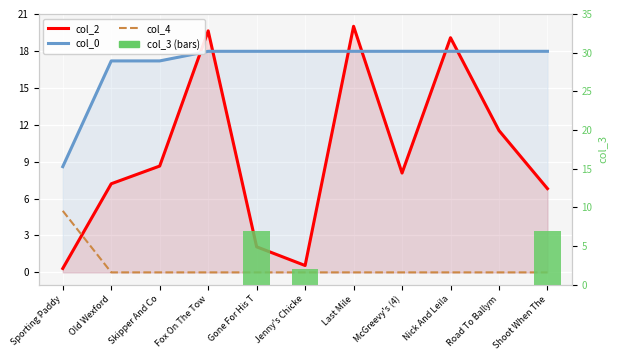

Does the chart contain stacked bars?

No